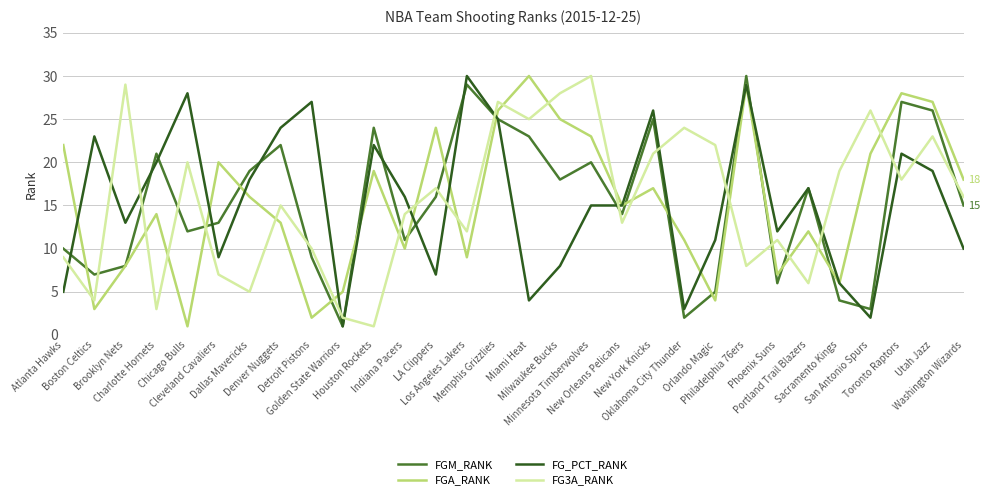

What is the minimum value shown in the chart?

1